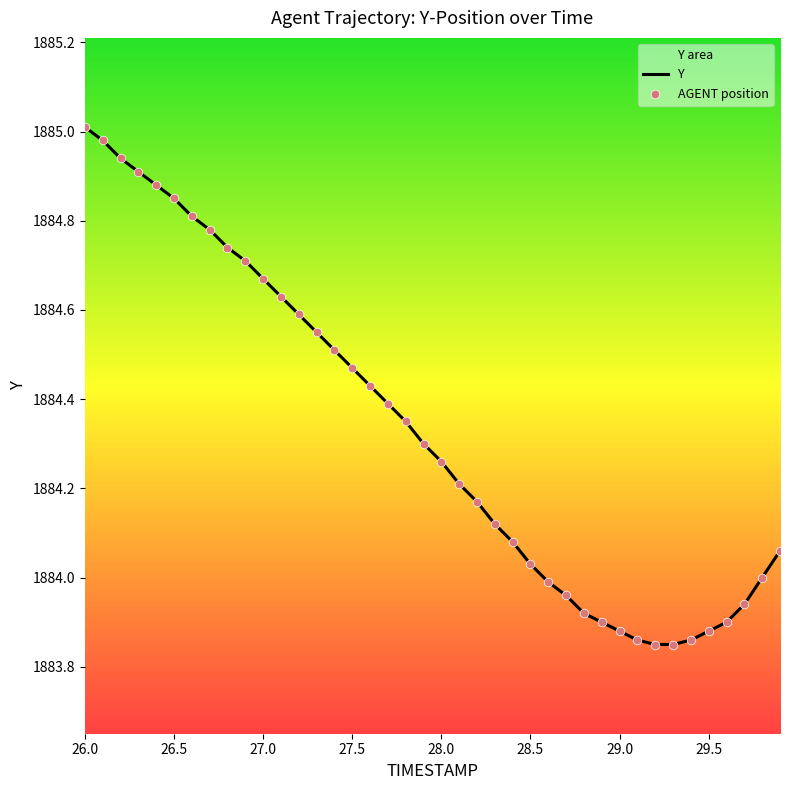

What is the change in value from 29.0 to 29.7?

+0.1